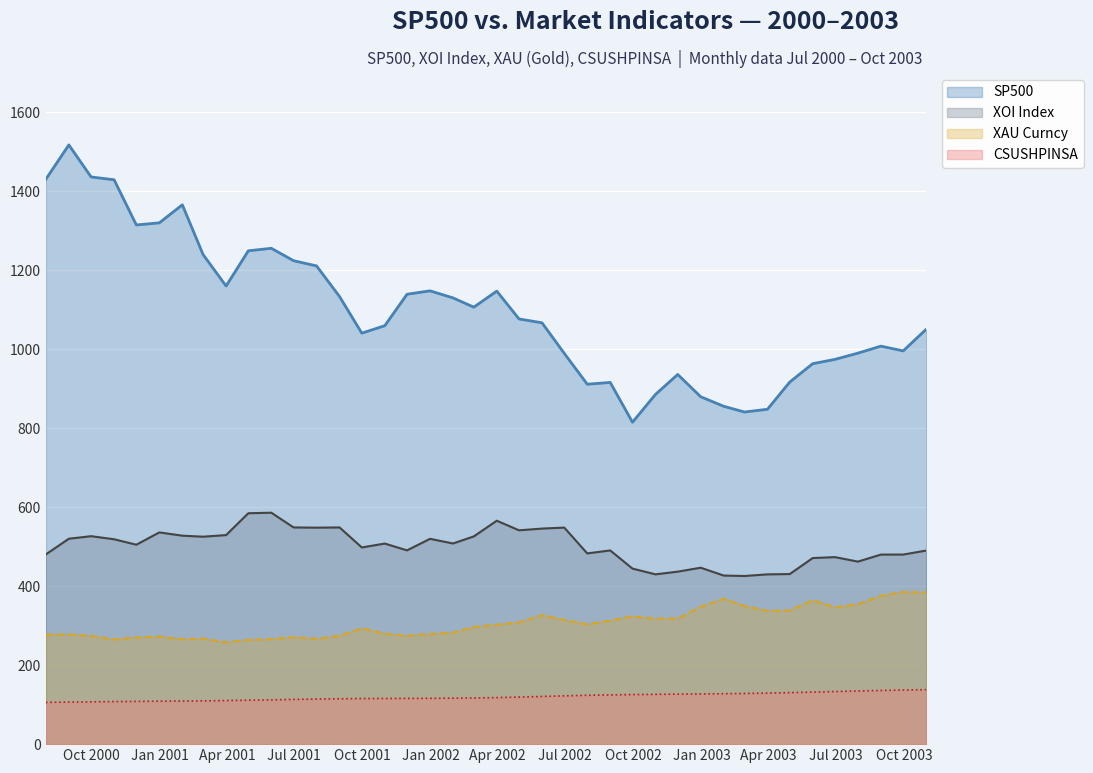

How many lines are shown in the chart?

4